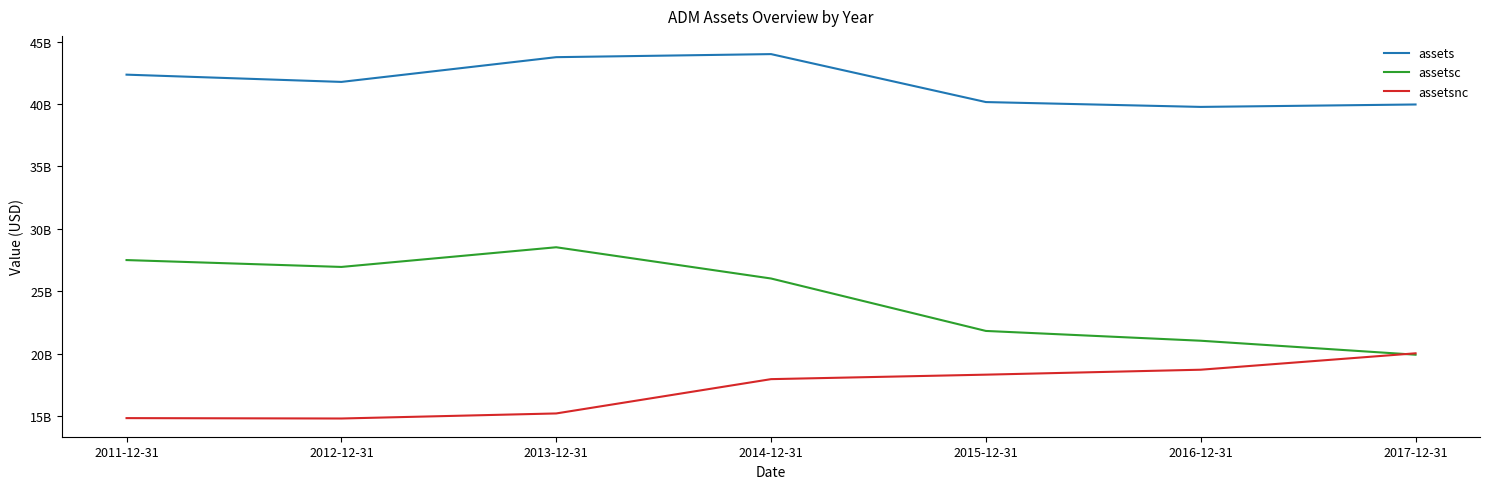

Does the chart display data point markers on the line(s)?

No